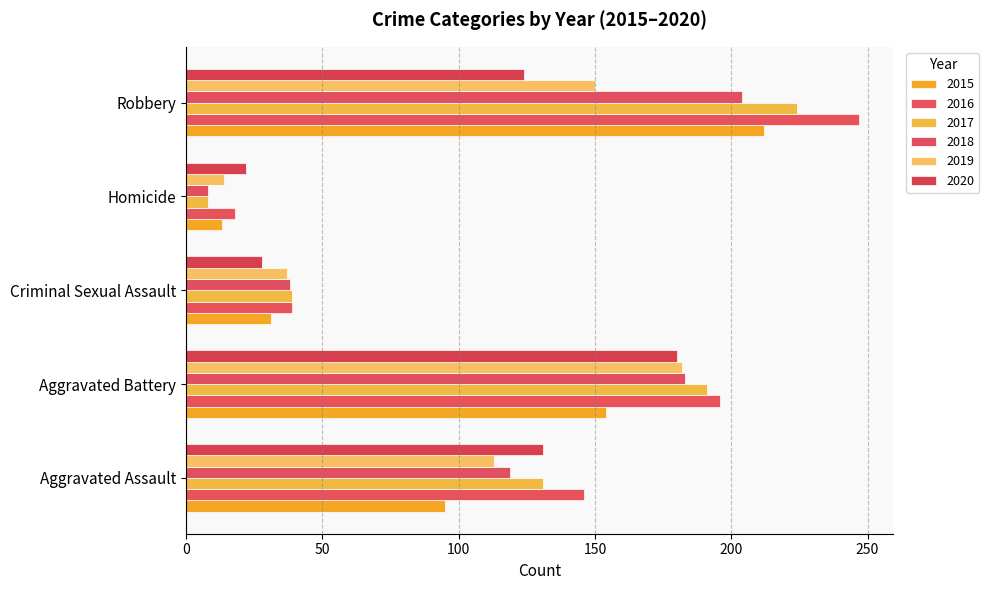

Count the number of data series in this chart.

6